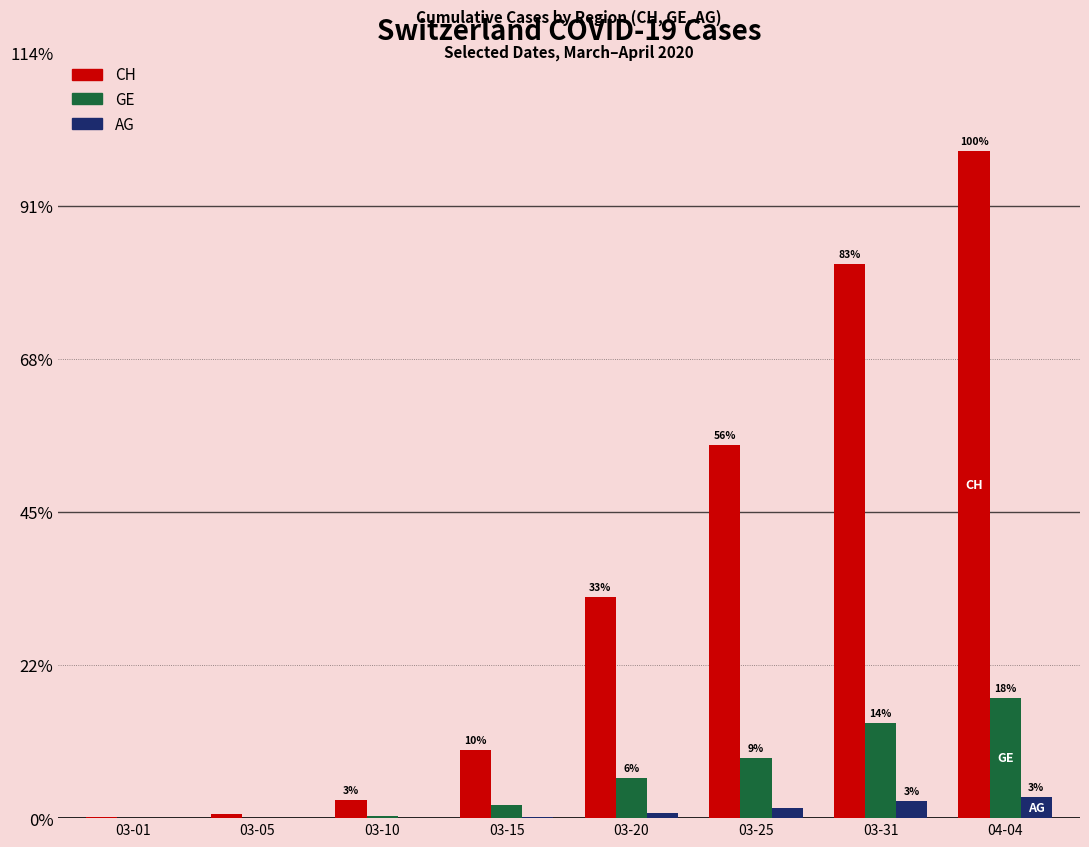

At which label does GE reach its peak?

04-04